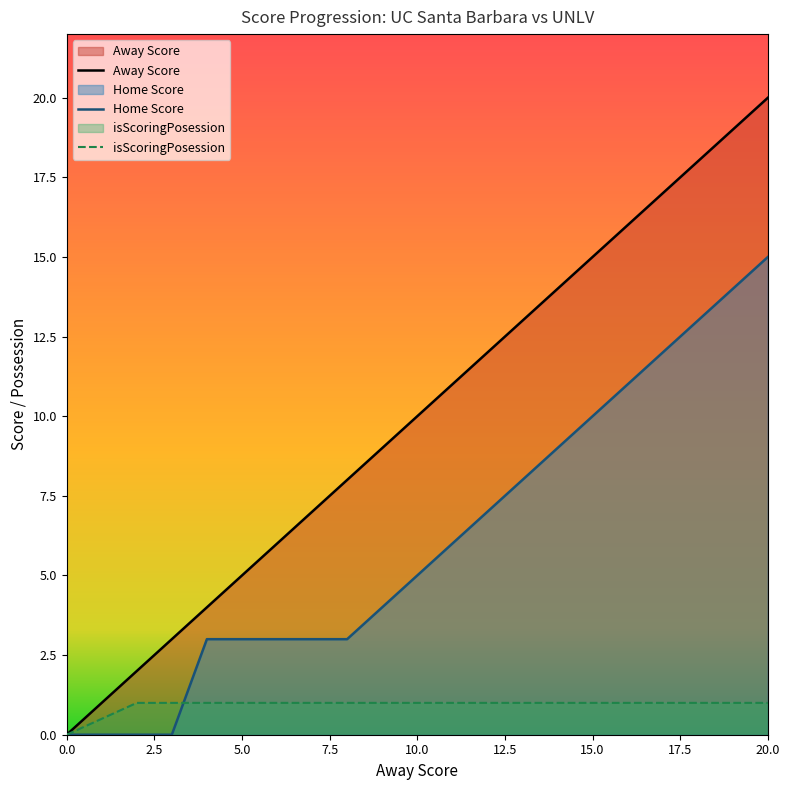

Between 16 and 0, which is larger?

16